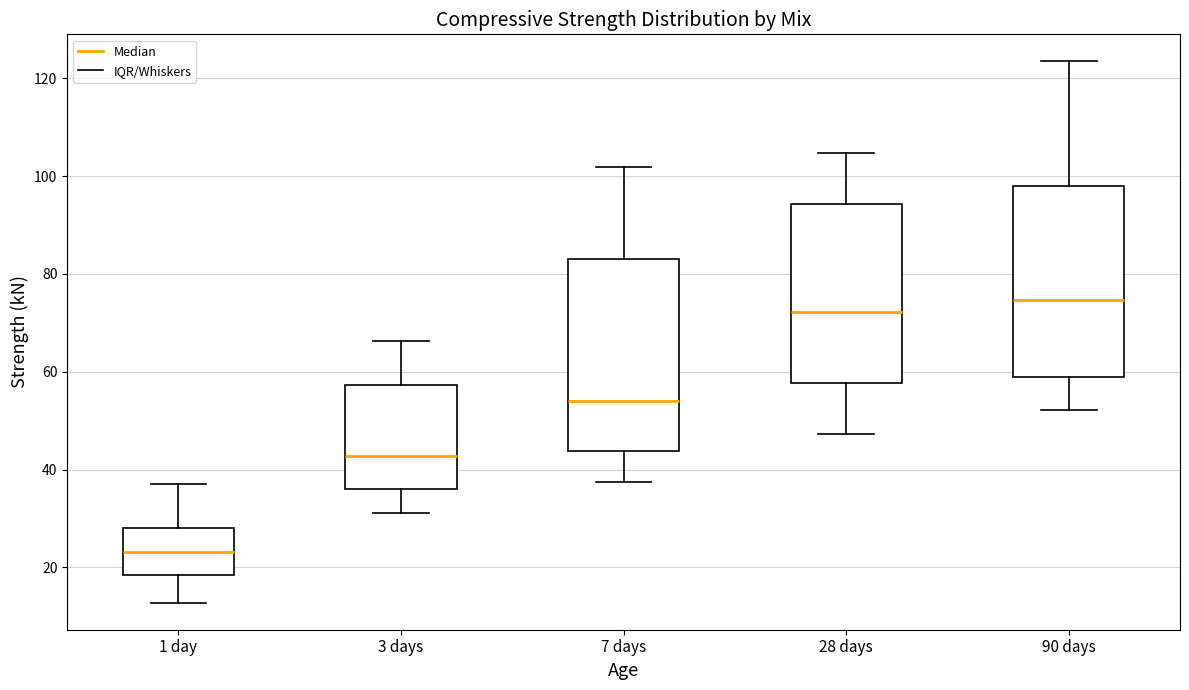

Which box has the lowest median line?

1 day